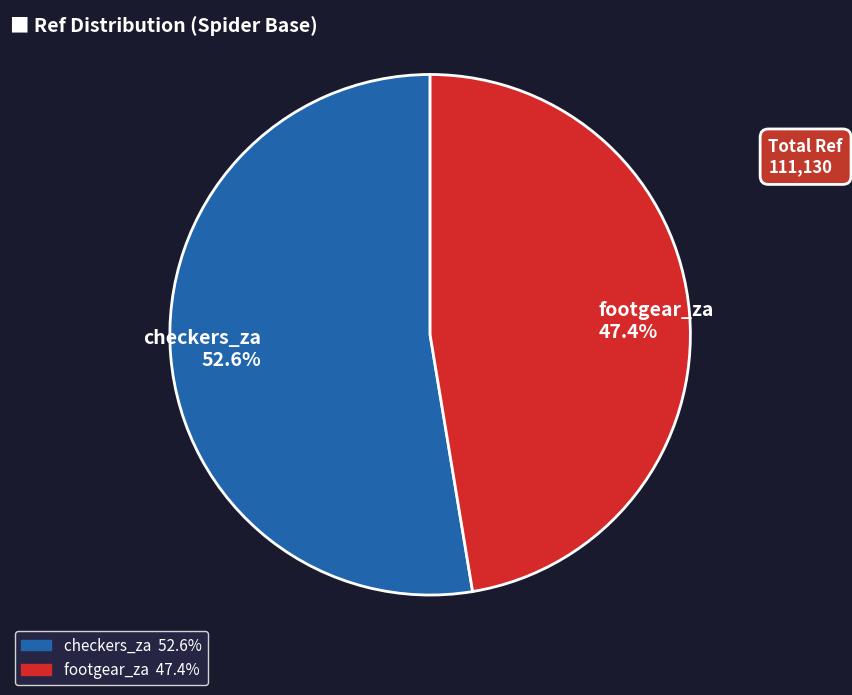

What percentage is the checkers_za slice, to the nearest percent?

53%